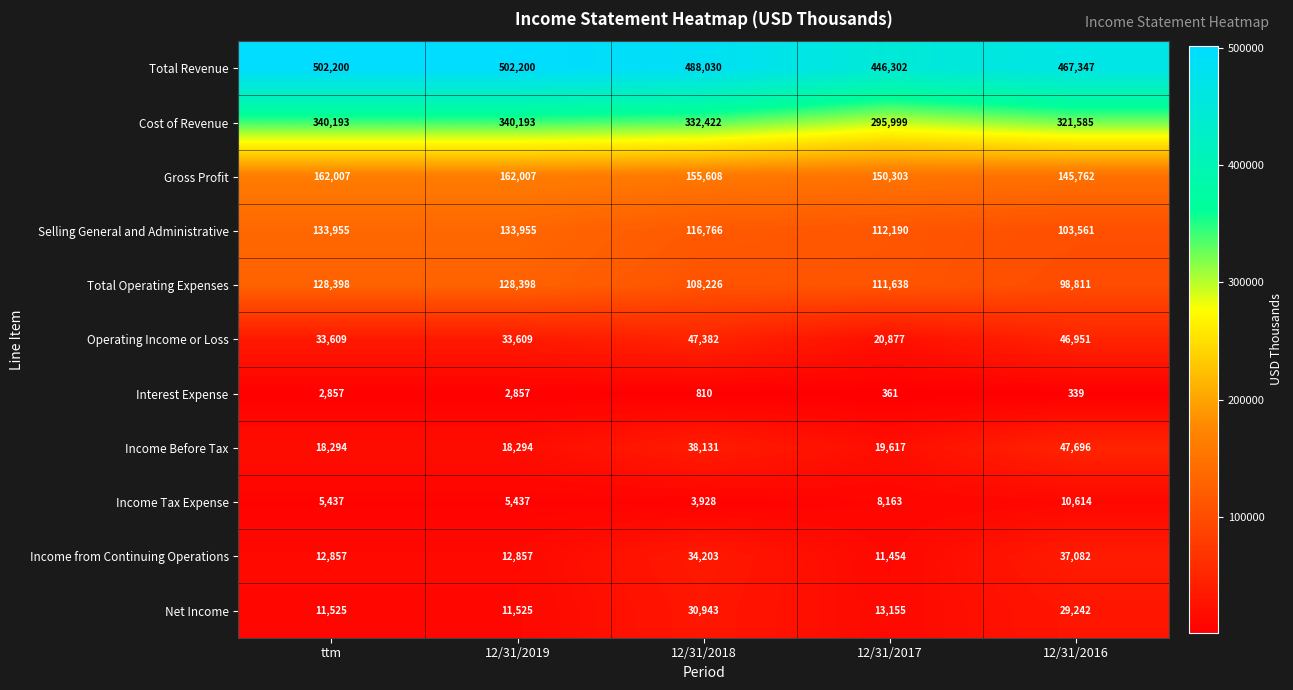

At how many categories does at least one series exceed 339330?

5